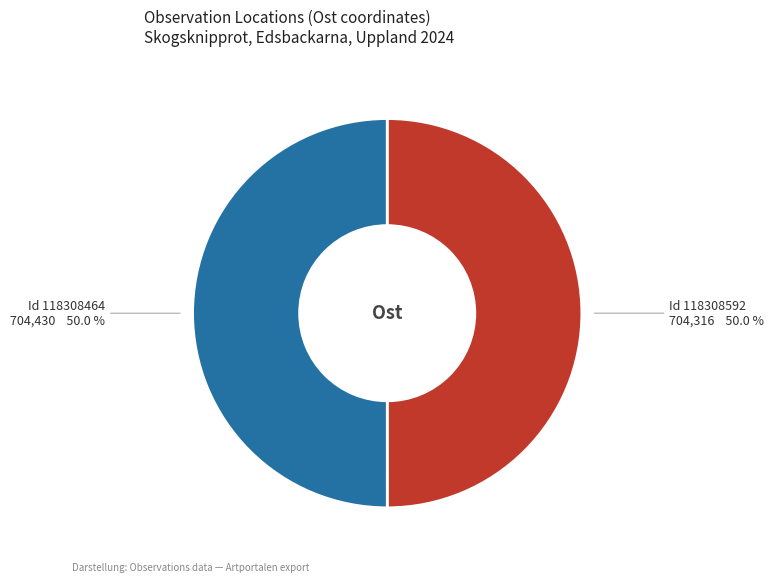

Count the number of slices in the pie.

2